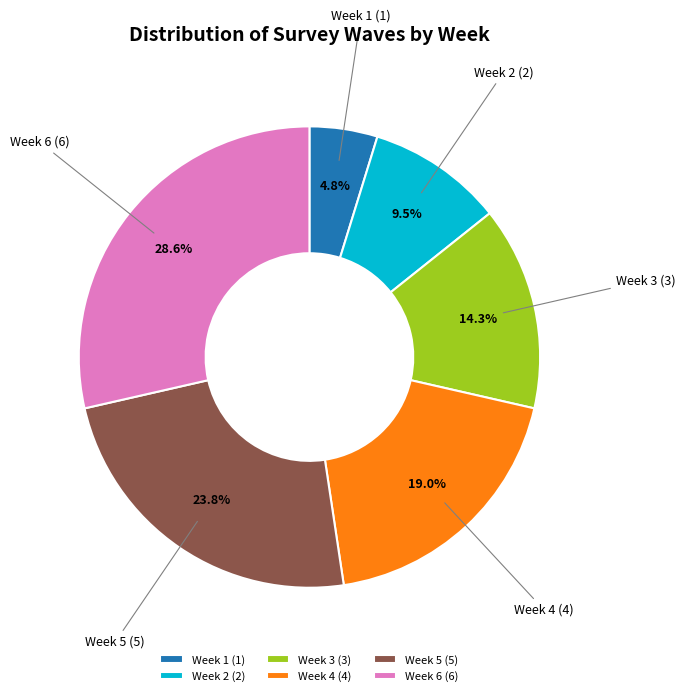

Is there a majority slice in this chart?

No